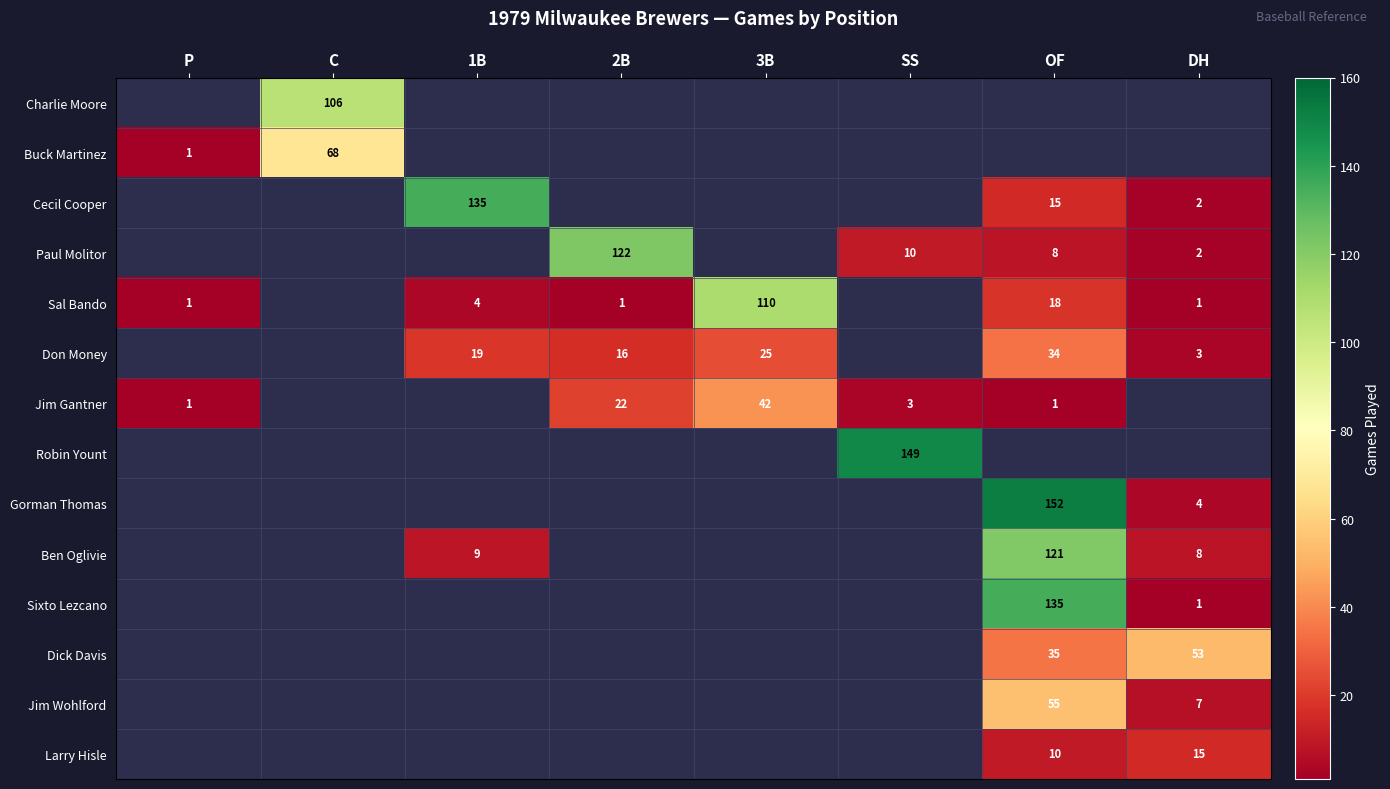

Between P and C, which is larger?

C